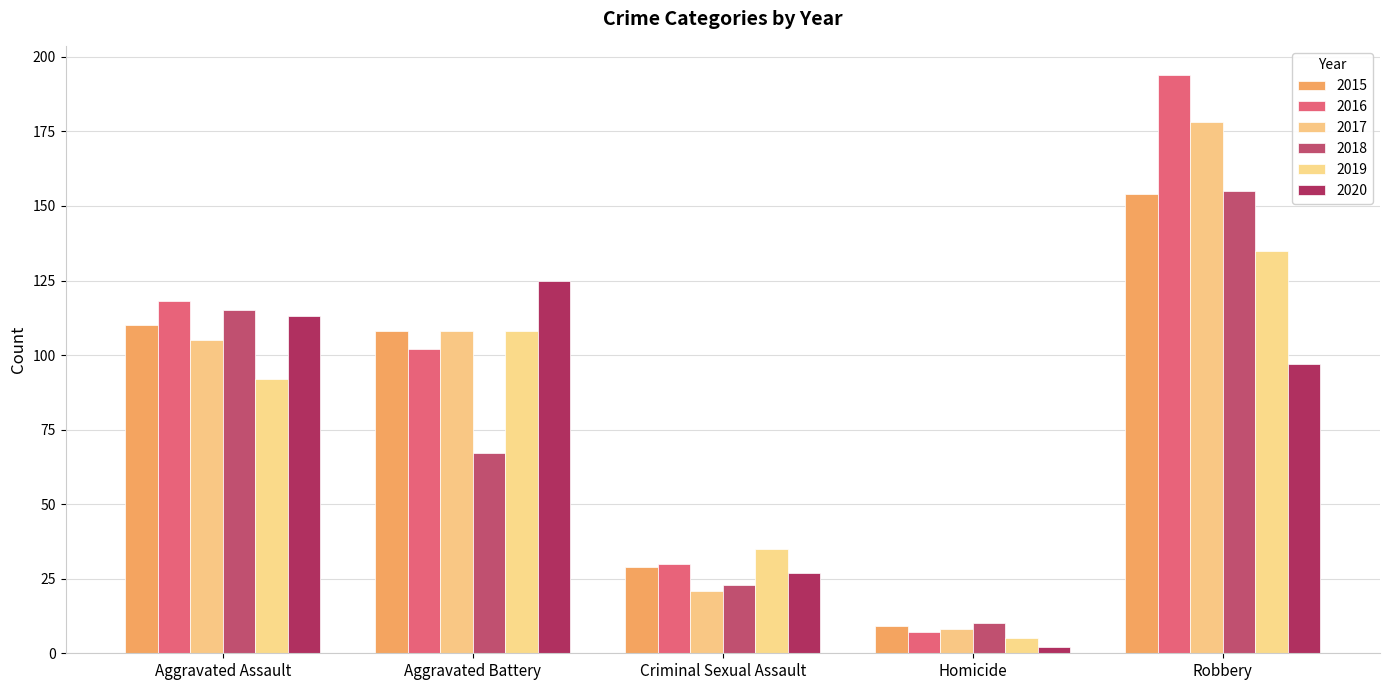

Count the number of data series in this chart.

6